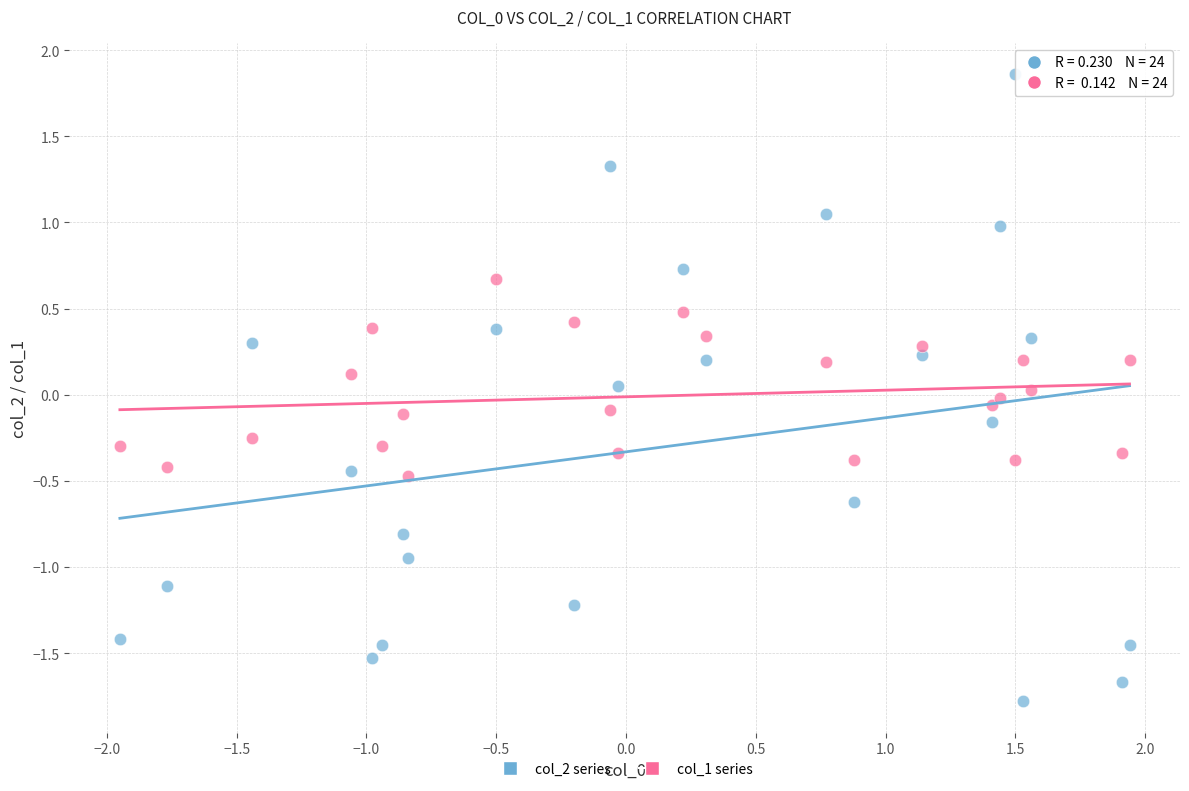

Which series has the widest spread of Y values?

col_2 series